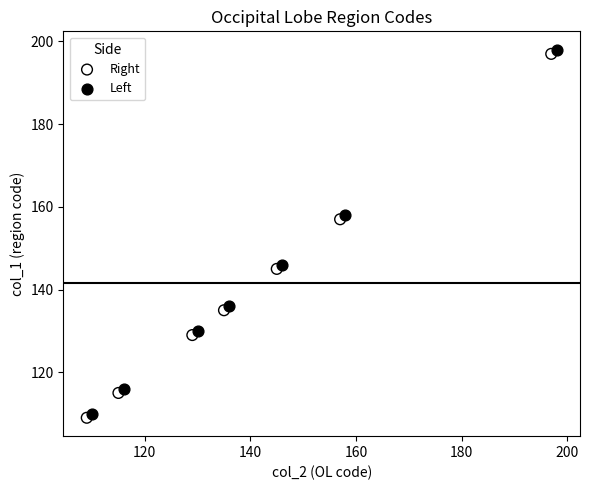

What are all the series names shown in the legend?

Right, Left